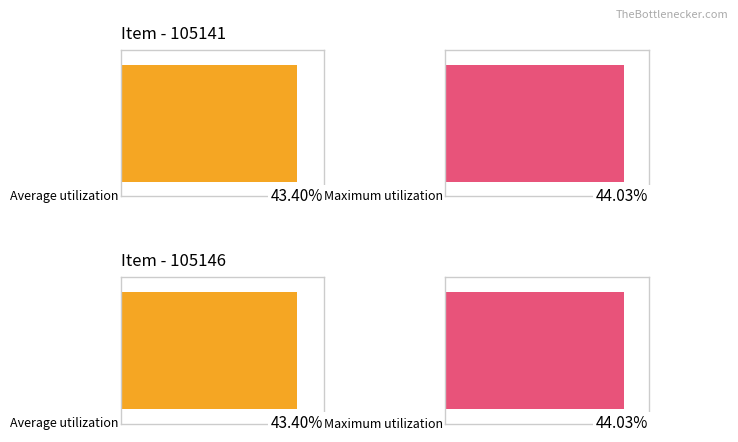

What is the difference between the highest and lowest values at 105141?

0.6